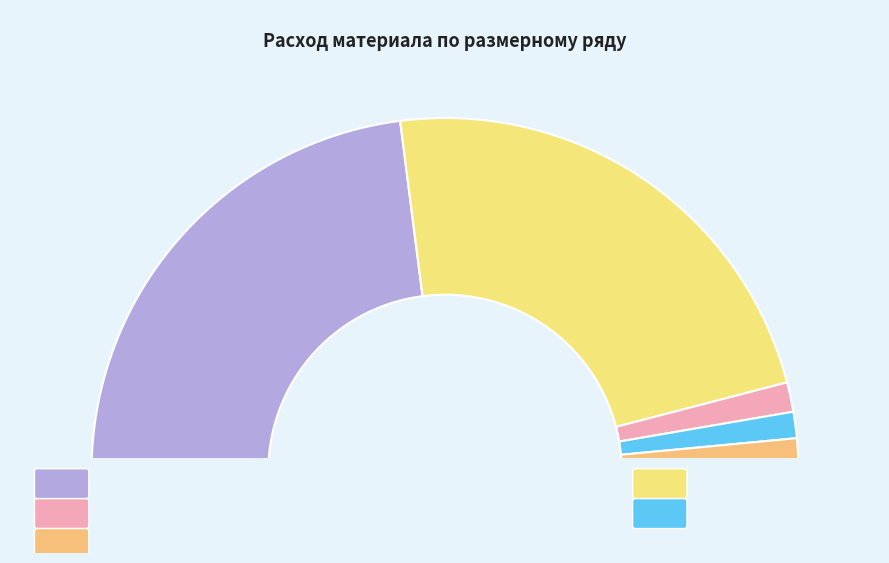

Approximately how many times larger is the value at 104-128 compared to 42-48?

1.2